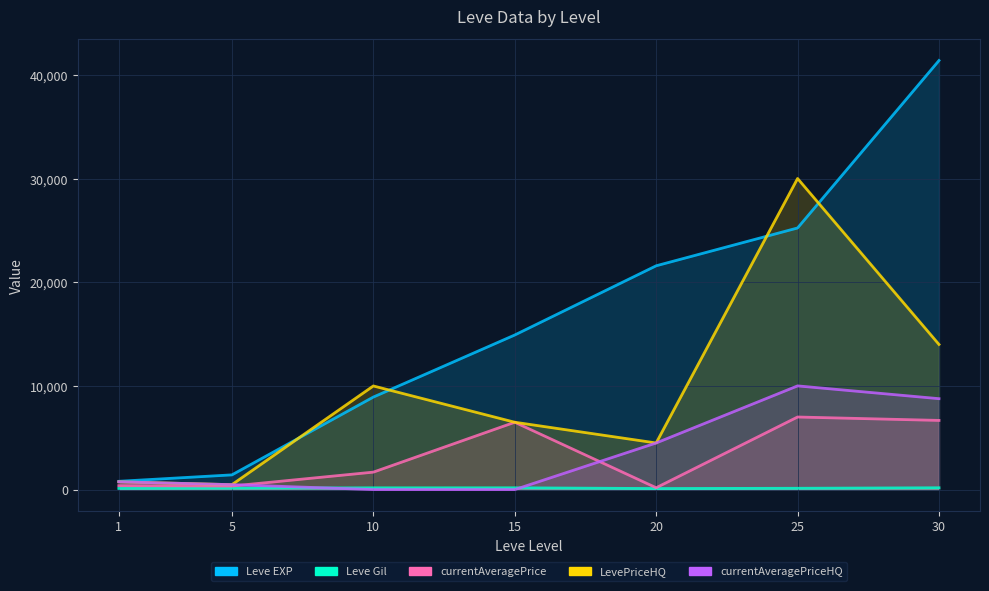

Rank the series by their maximum value, from highest to lowest.

Leve EXP, LevePriceHQ, currentAveragePriceHQ, currentAveragePrice, Leve Gil